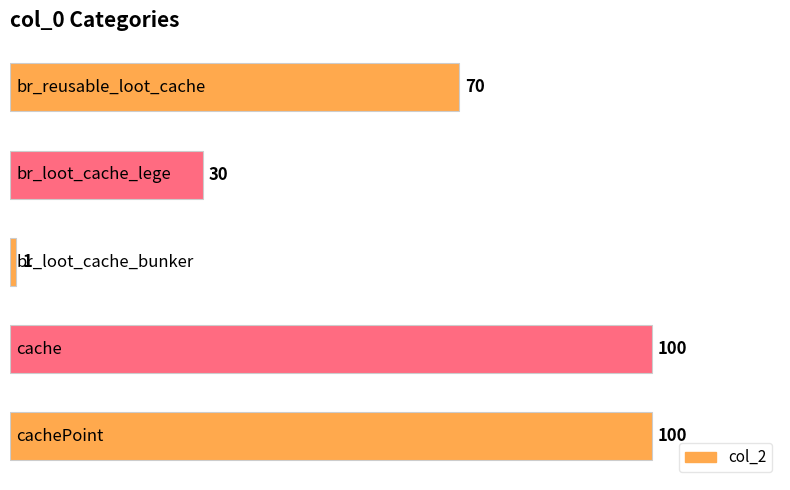

What is the greatest value displayed?

100